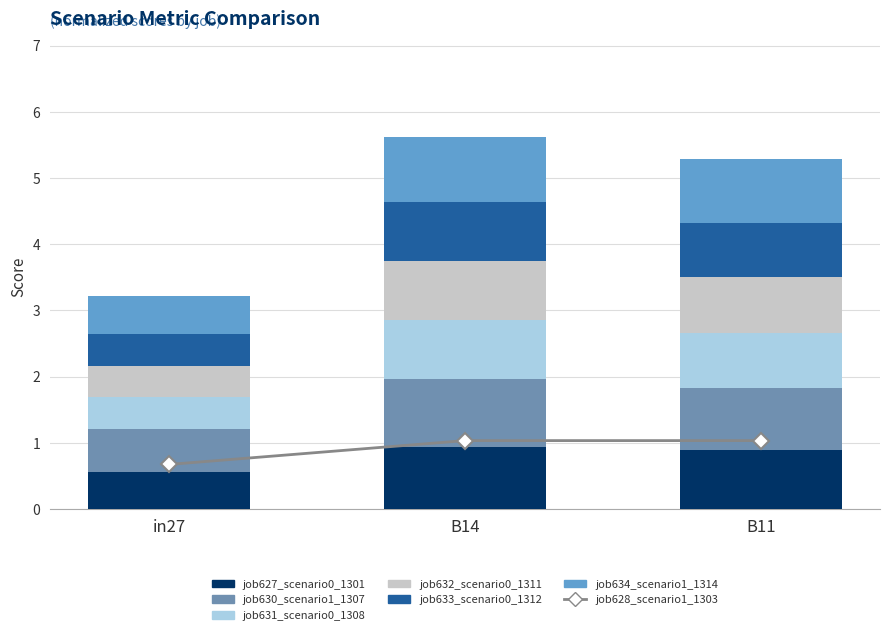

What is the sum of all job631_scenario0_1308 values?

2.2